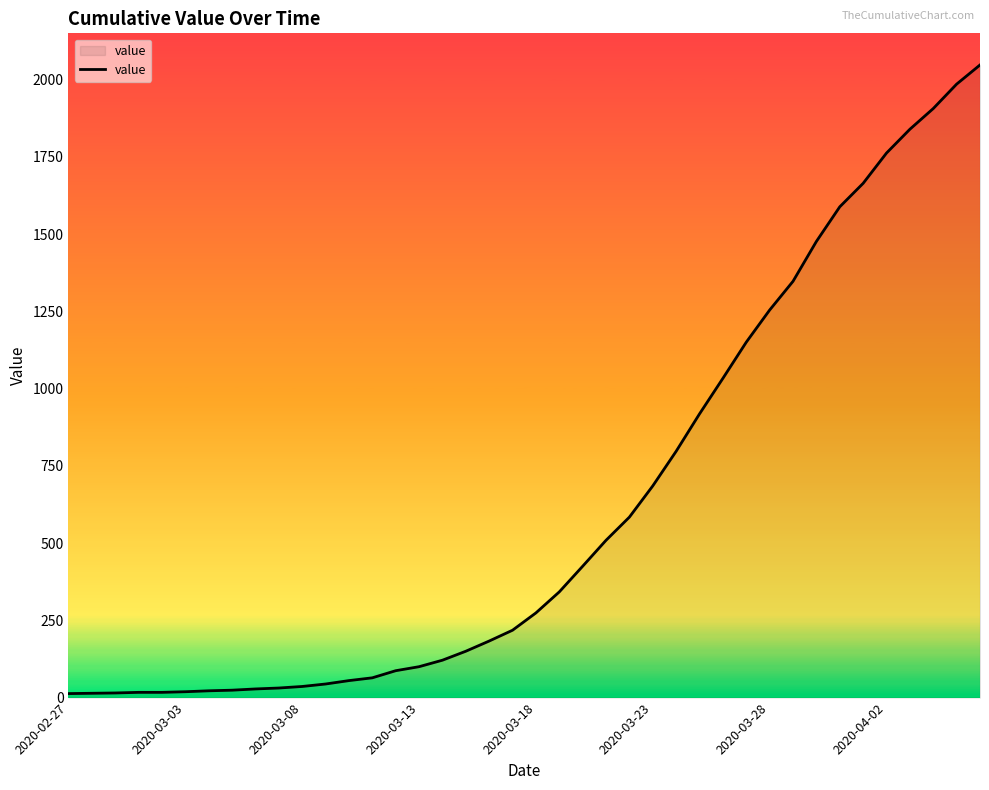

Count the number of data series in this chart.

1